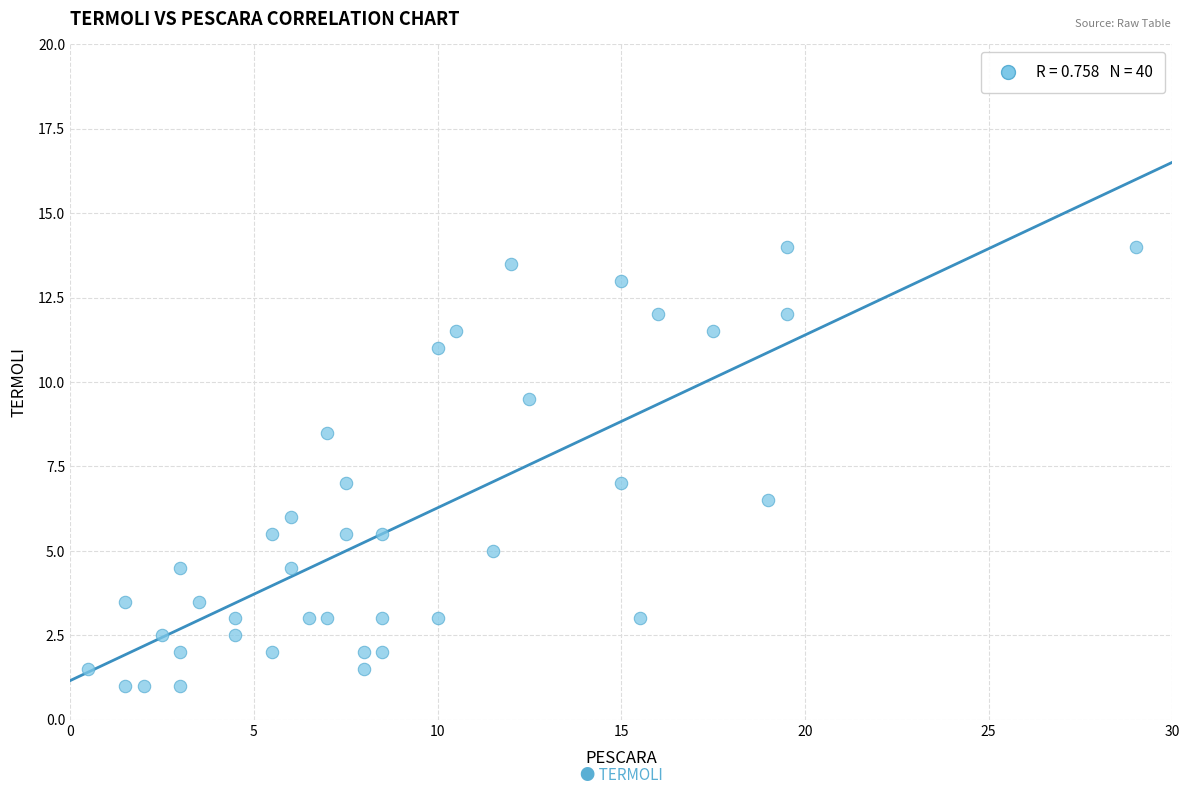

What is the range of X values (max minus min)?

28.5